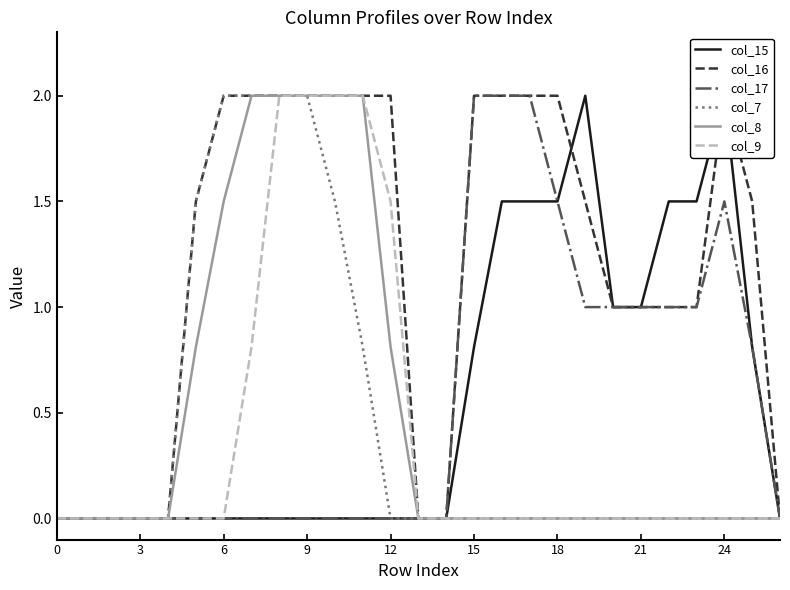

Reading left to right, list all the values displayed in this chart.

col_15: 0.0	0.0	0.0	0.0	0.0	0.0	0.0	0.0	0.0	0.0	0.0	0.0	0.0	0.0	0.0	0.8	1.5	1.5	1.5	2.0	1.0	1.0	1.5	1.5	2.0	0.8	0.0
col_16: 0.0	0.0	0.0	0.0	0.0	1.5	2.0	2.0	2.0	2.0	2.0	2.0	2.0	0.0	0.0	2.0	2.0	2.0	2.0	1.5	1.0	1.0	1.0	1.0	2.0	1.5	0.0
col_17: 0.0	0.0	0.0	0.0	0.0	0.0	0.0	0.0	0.0	0.0	0.0	0.0	0.0	0.0	0.0	2.0	2.0	2.0	1.5	1.0	1.0	1.0	1.0	1.0	1.5	0.8	0.0
col_7: 0.0	0.0	0.0	0.0	0.0	1.5	2.0	2.0	2.0	2.0	1.5	0.8	0.0	0.0	0.0	0.0	0.0	0.0	0.0	0.0	0.0	0.0	0.0	0.0	0.0	0.0	0.0
col_8: 0.0	0.0	0.0	0.0	0.0	0.8	1.5	2.0	2.0	2.0	2.0	2.0	0.8	0.0	0.0	0.0	0.0	0.0	0.0	0.0	0.0	0.0	0.0	0.0	0.0	0.0	0.0
col_9: 0.0	0.0	0.0	0.0	0.0	0.0	0.0	0.8	2.0	2.0	2.0	2.0	1.5	0.0	0.0	0.0	0.0	0.0	0.0	0.0	0.0	0.0	0.0	0.0	0.0	0.0	0.0